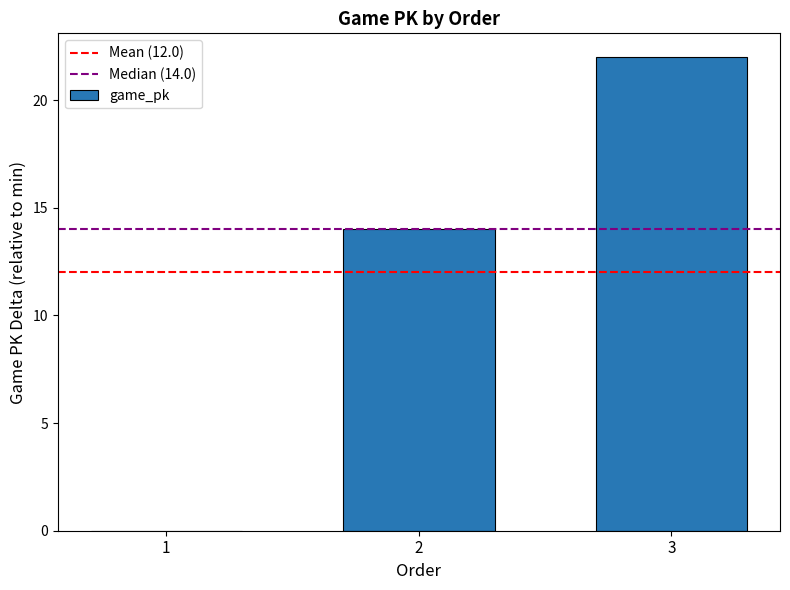

Read the value at 2, to the nearest 10.

10